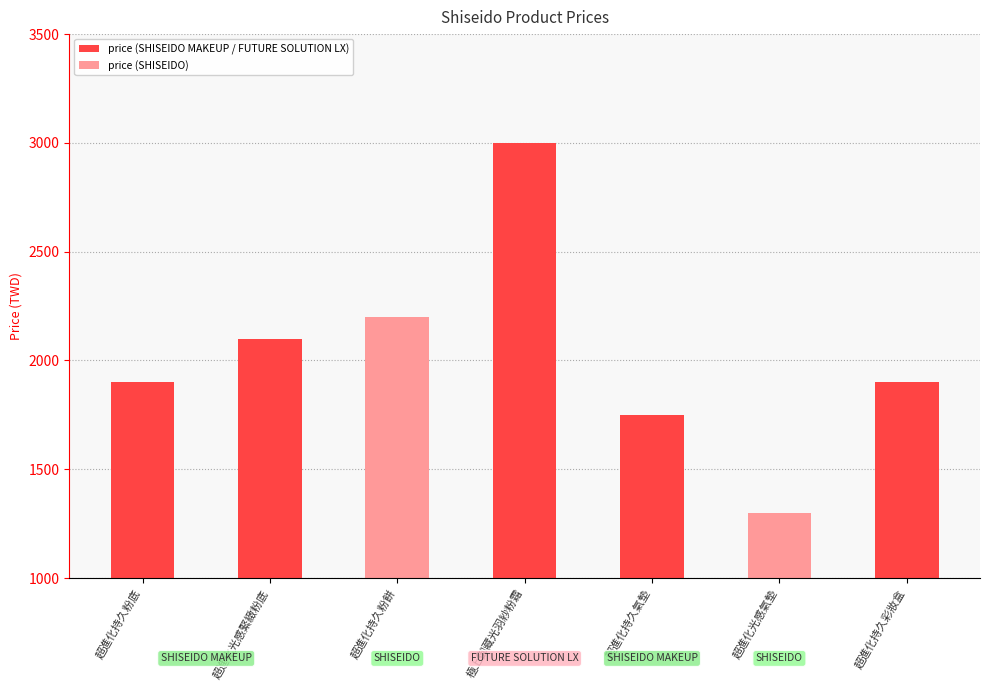

What is the label of the 3rd bar from the left?

超進化持久粉餅